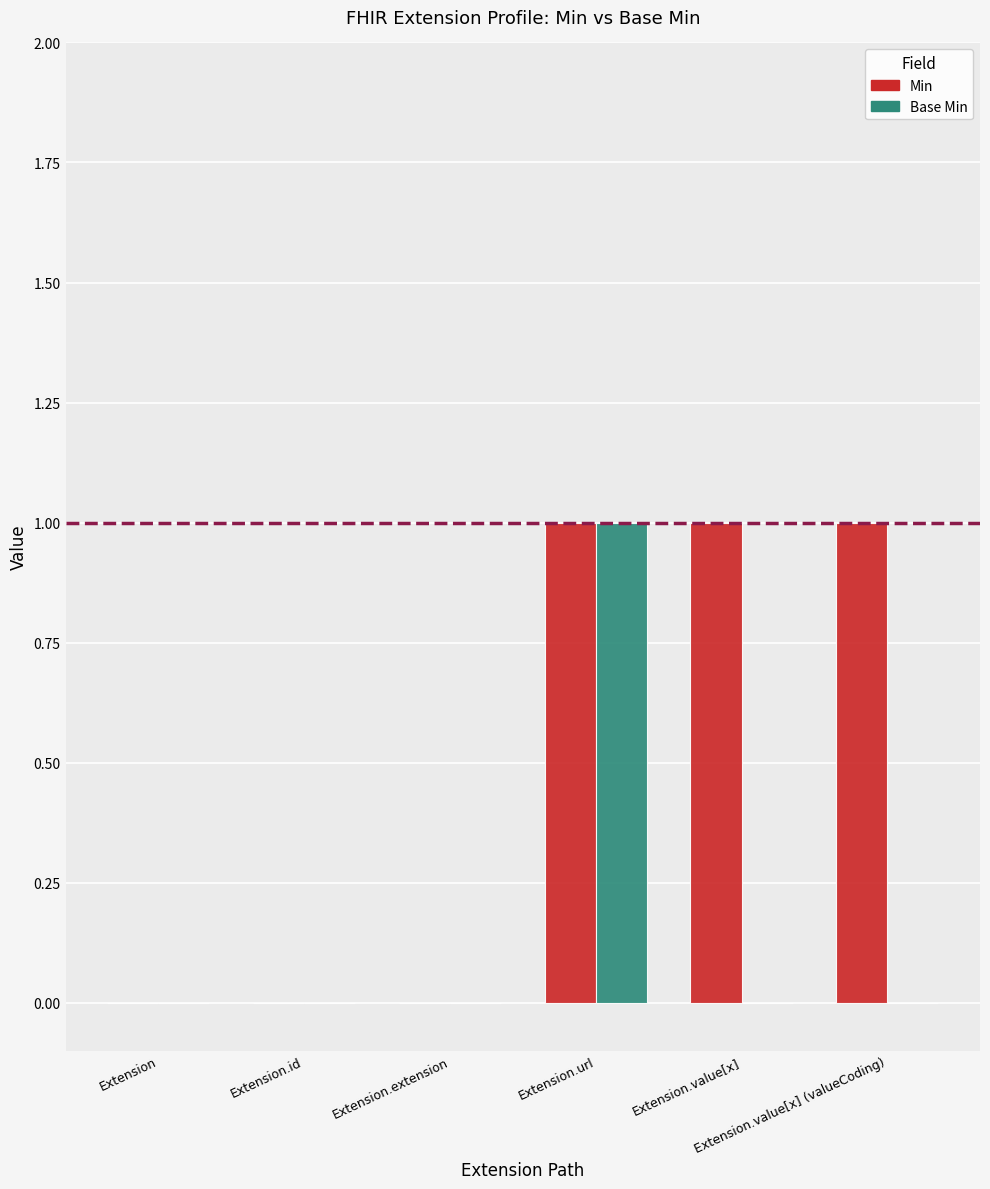

Which series has the largest total across all categories?

Min